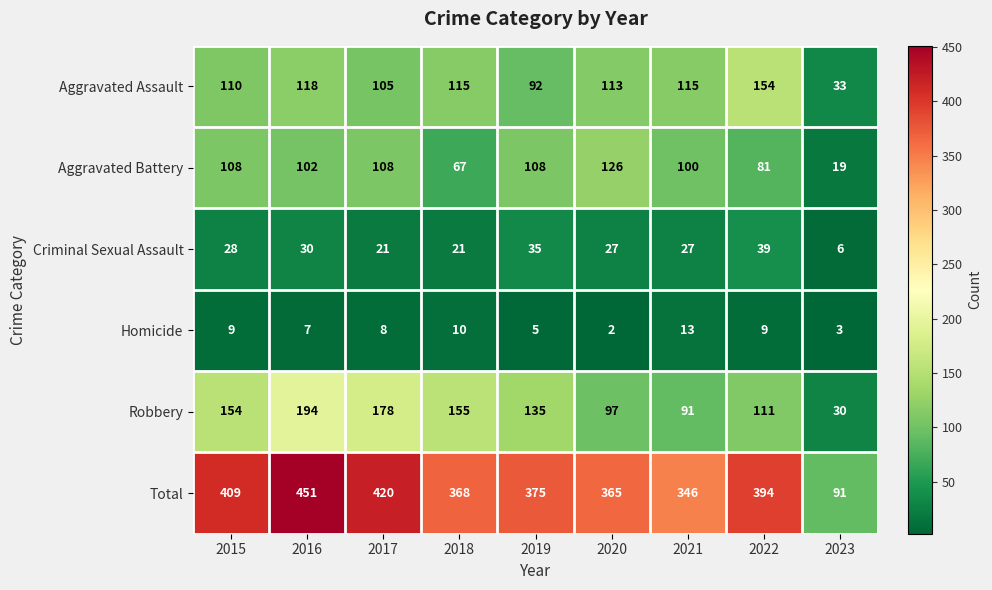

At which category does the chart reach its minimum across all series?

2020